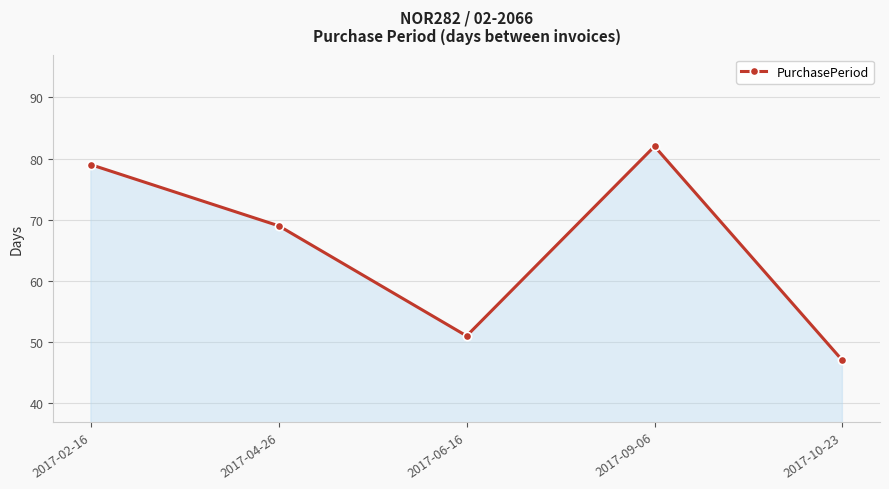

Reading right to left, transcribe all the data shown in this chart.

47	82	51	69	79